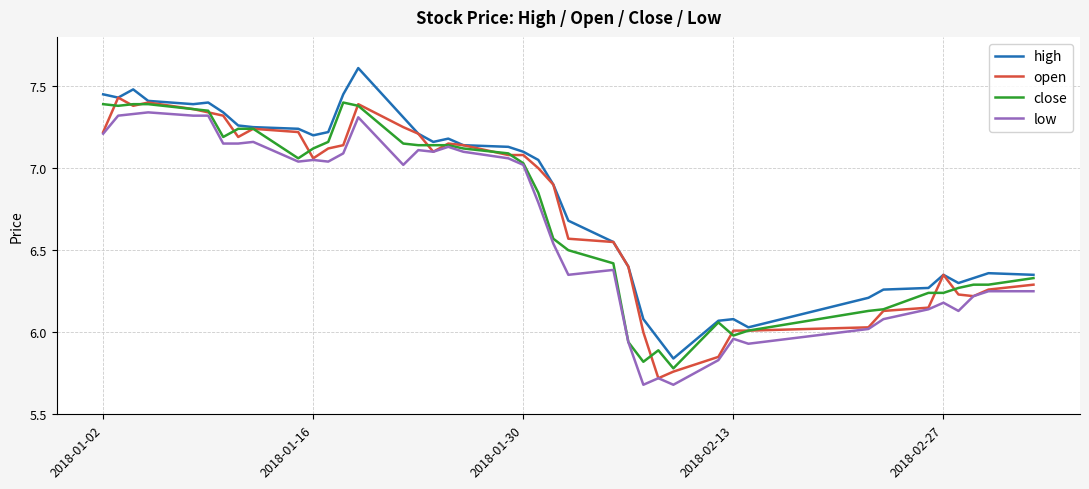

What is the smallest value displayed?

5.7